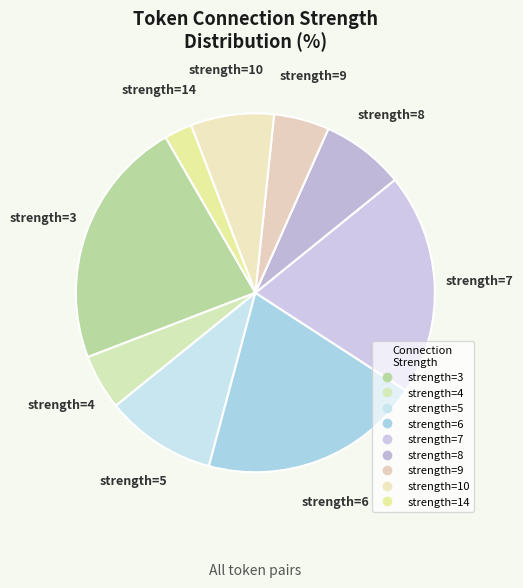

Count the number of slices in the pie.

9